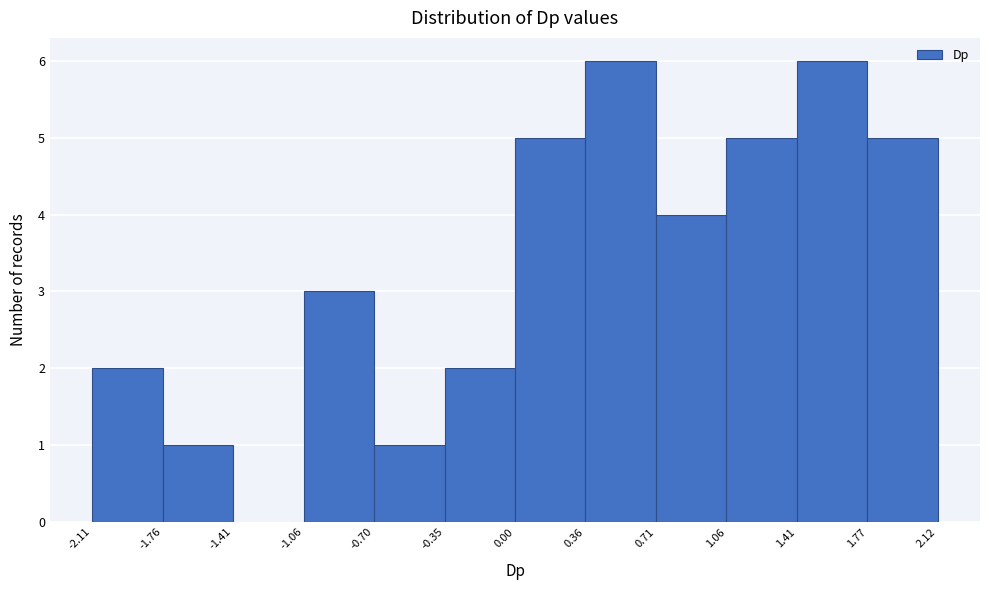

Reading left to right, transcribe this chart: for each bar, give the range it covers on the x-axis and its height. The values are not printed on the chart, so give them approximately, as read against the axis.

-2.11 to -1.76: 2
-1.76 to -1.41: 1
-1.41 to -1.06: 0
-1.06 to -0.70: 3
-0.70 to -0.35: 1
-0.35 to 0.00: 2
0.00 to 0.36: 5
0.36 to 0.71: 6
0.71 to 1.06: 4
1.06 to 1.41: 5
1.41 to 1.77: 6
1.77 to 2.12: 5